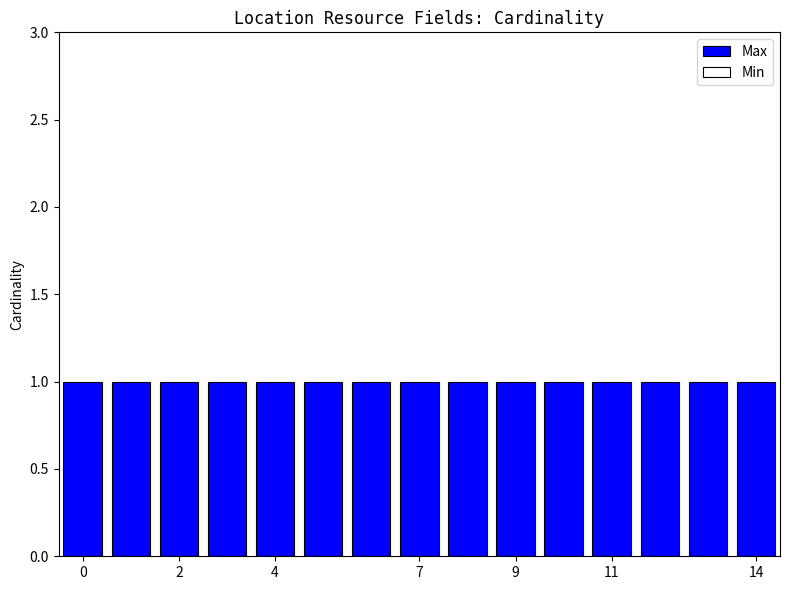

Between 8 and 9, which is larger?

8